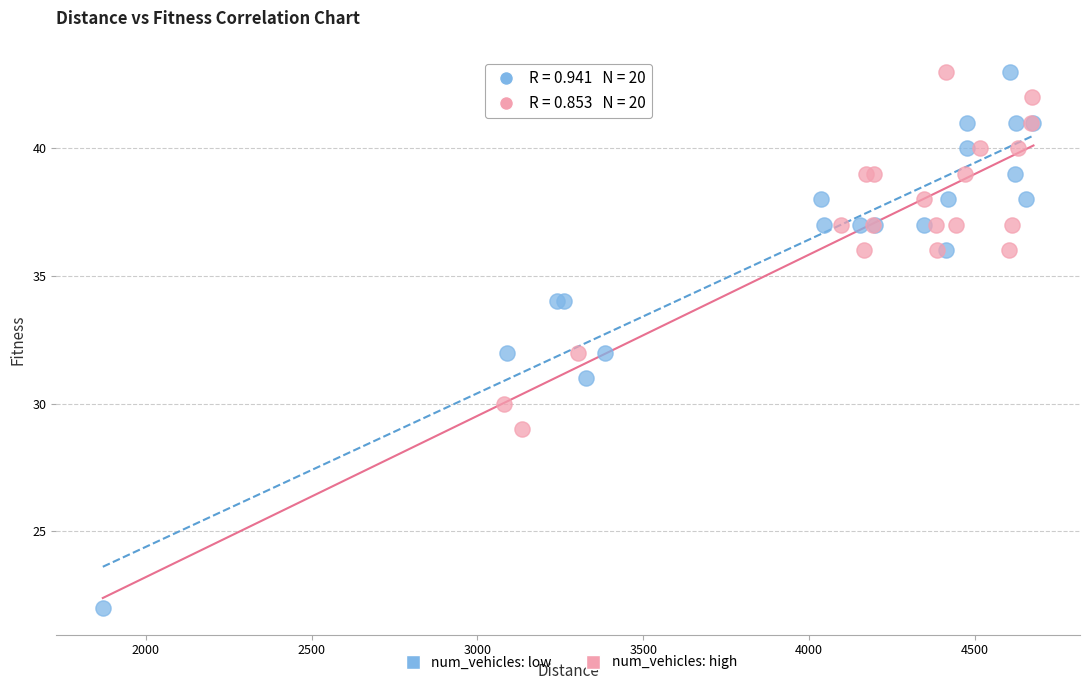

What are all the series names shown in the legend?

num_vehicles: low, num_vehicles: high